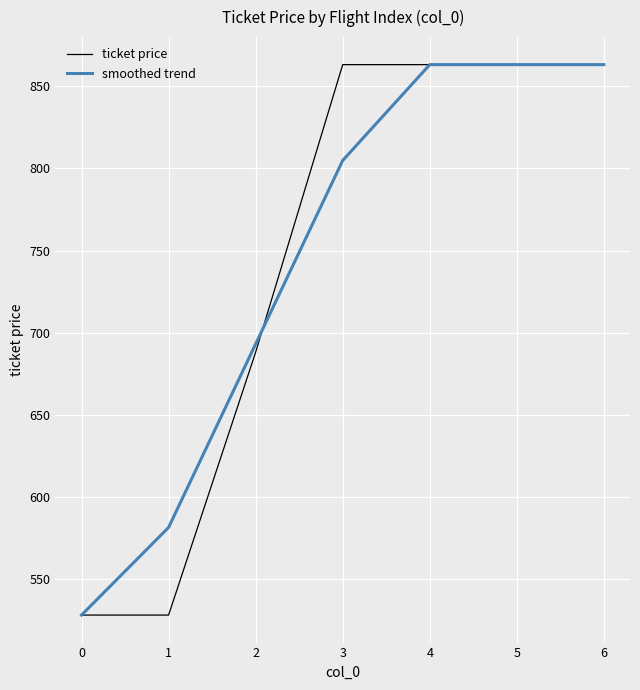

At 1, list the series in order from largest to smallest.

smoothed trend, ticket price